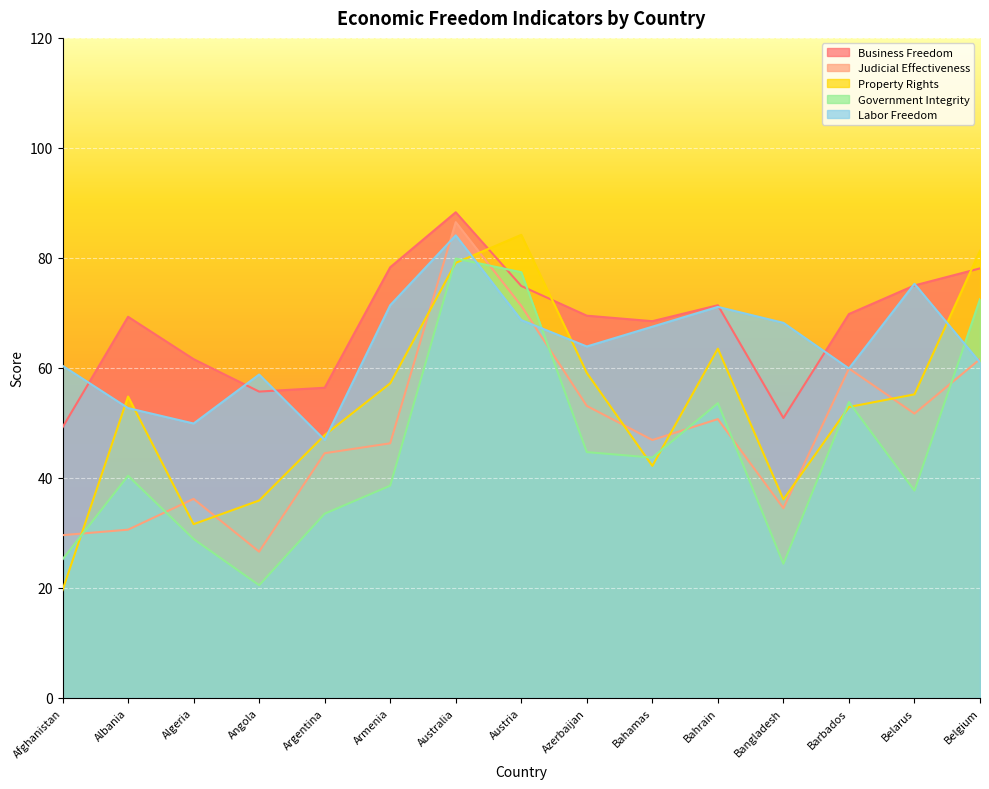

What is the value of the Business Freedom point at the 8th from the left?

74.9